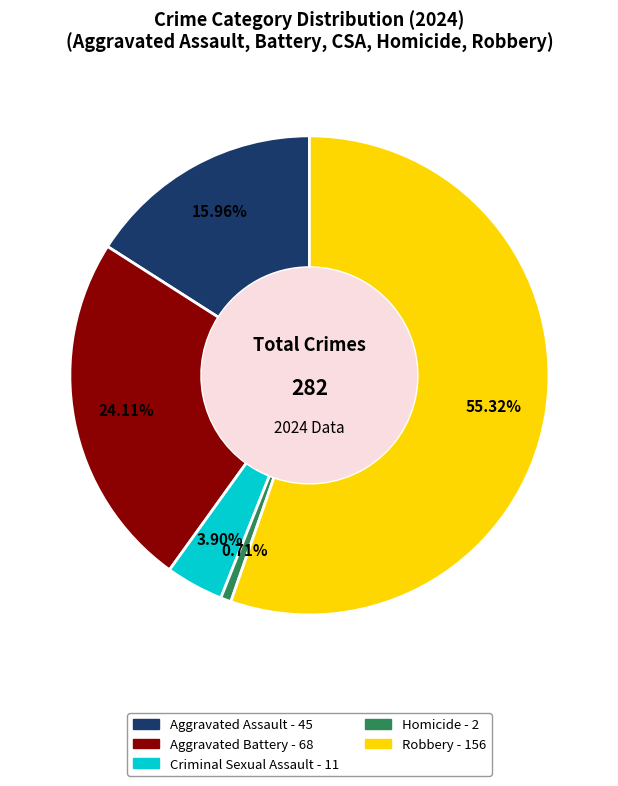

Does any single category account for the majority?

Yes